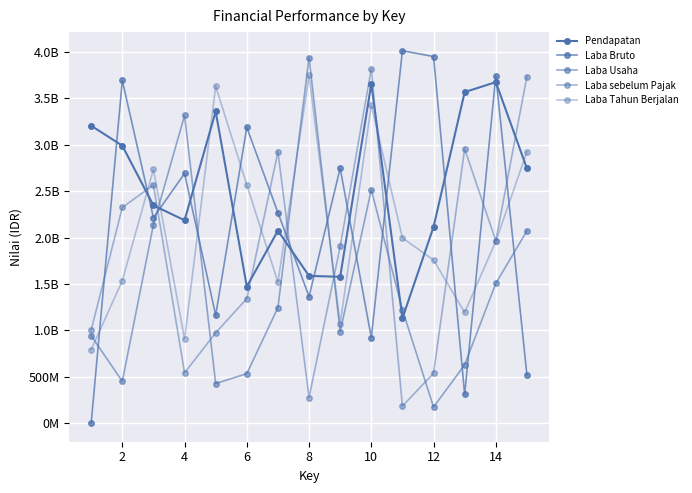

After their last crossing, which series has the higher values: Pendapatan or Laba Tahun Berjalan?

Laba Tahun Berjalan